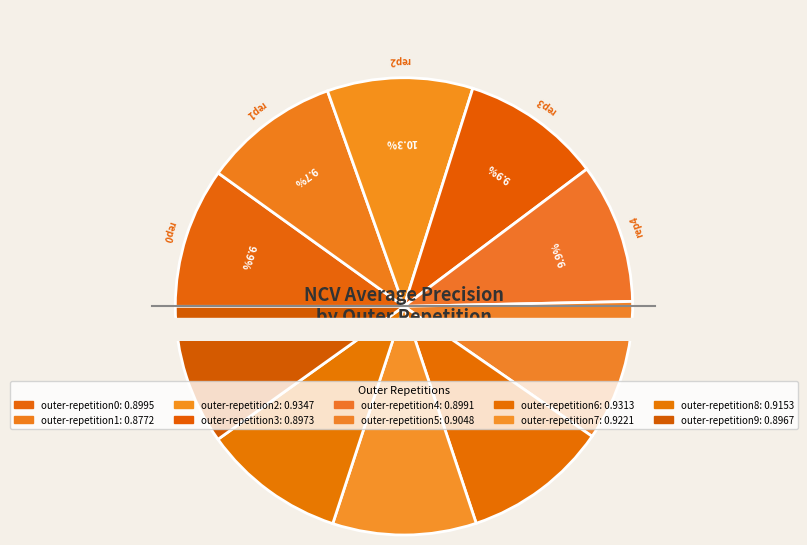

To the nearest percent, what is the average slice percentage?

10%